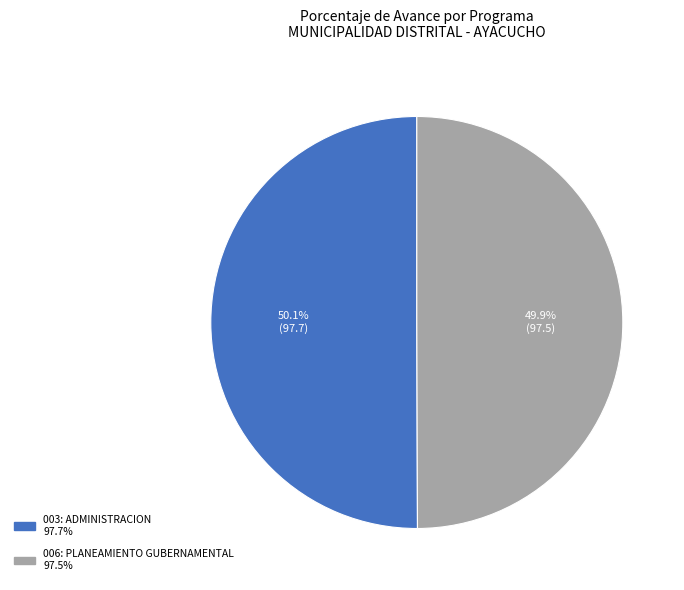

What percentage do 006: PLANEAMIENTO GUBERNAMENTAL and 003: ADMINISTRACION together represent?

100.0%